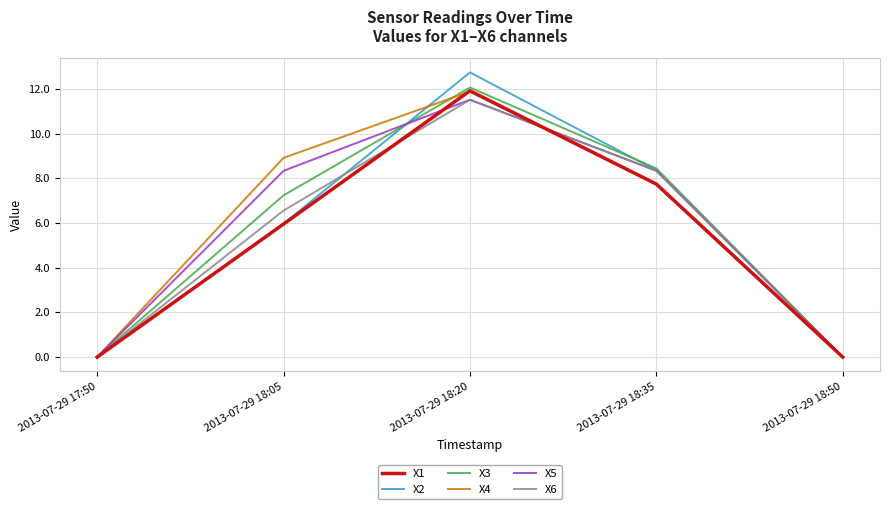

True or false: X1 and X5 intersect in this chart.

True